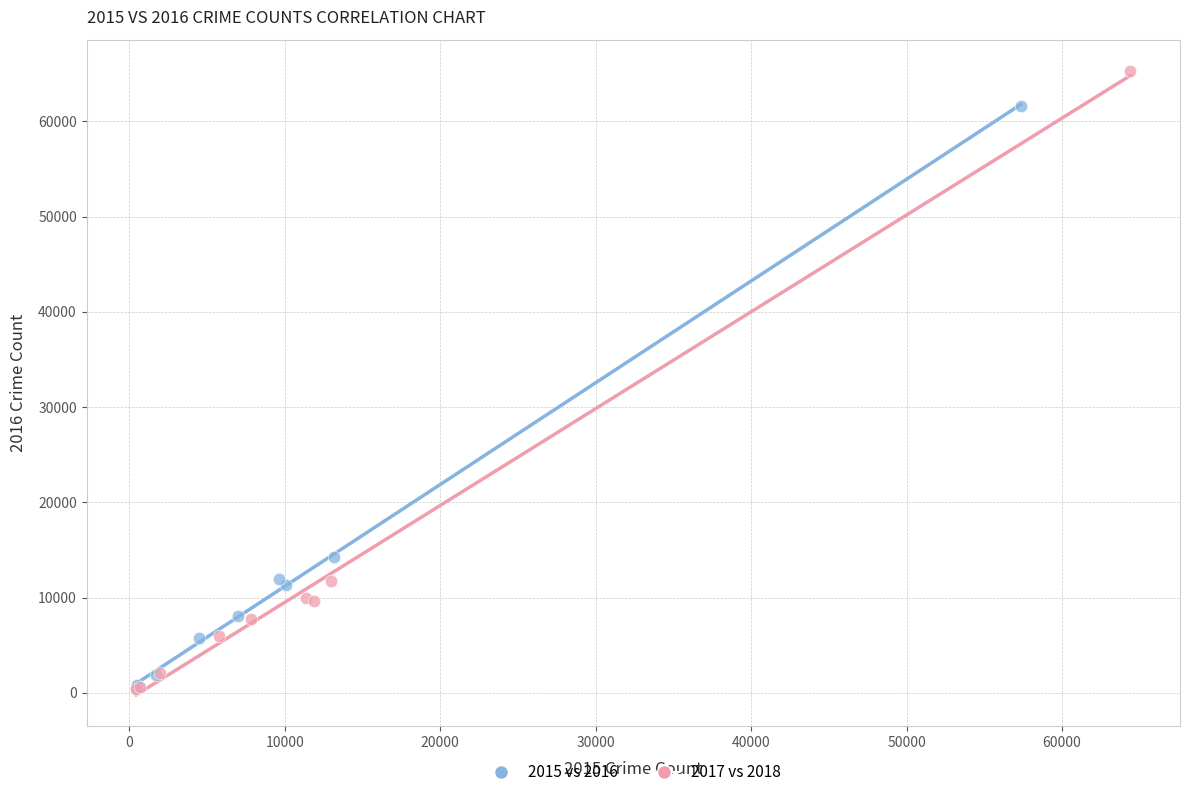

Which series reaches the maximum Y coordinate?

2017 vs 2018